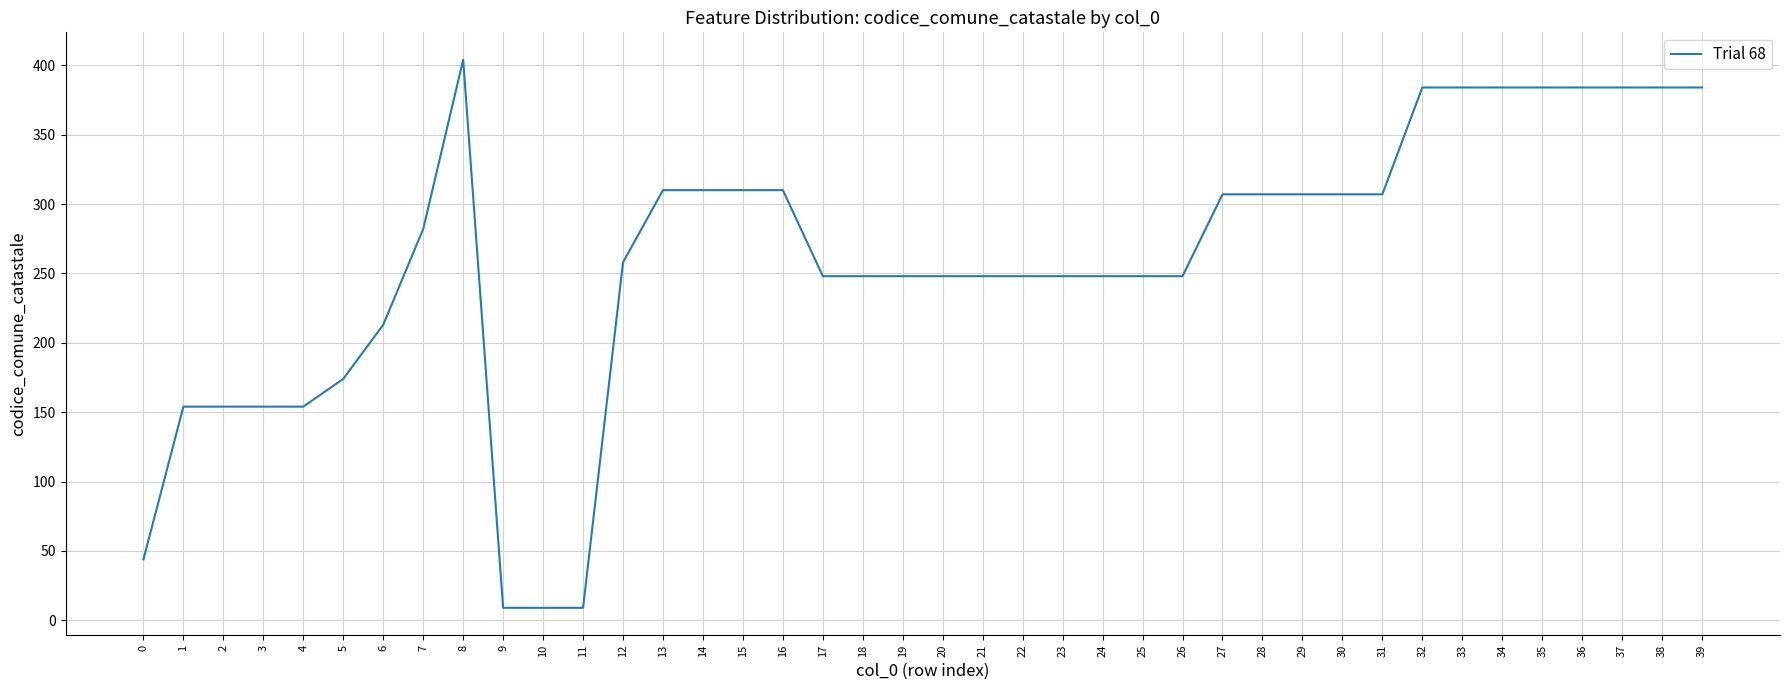

What is the maximum value shown in the chart?

404